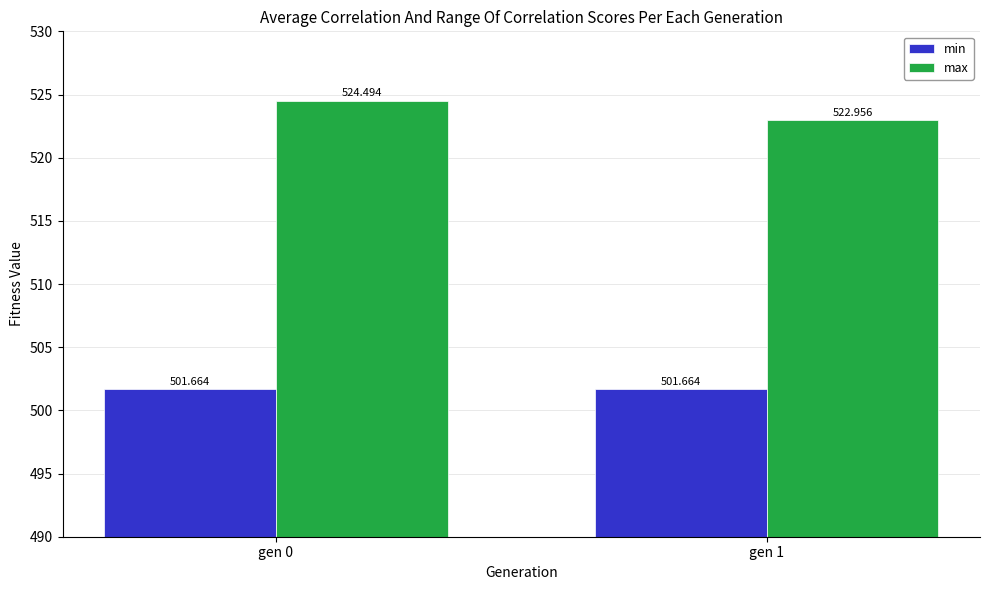

Between gen 0 and gen 1, which series saw the biggest shift?

max